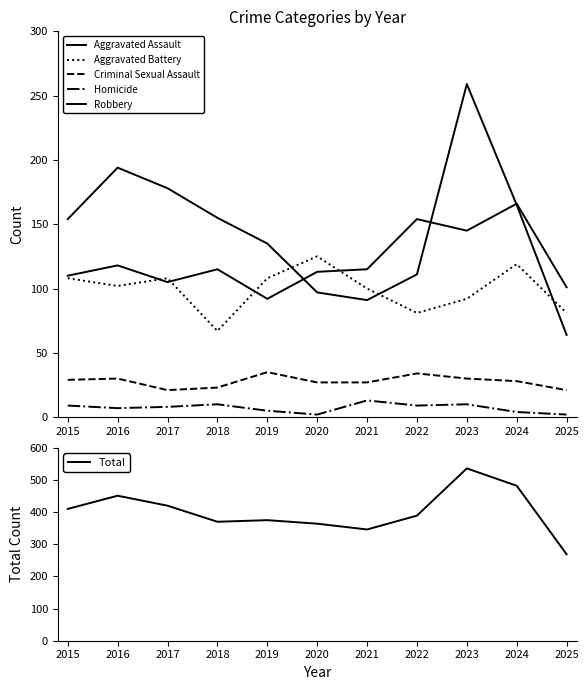

At which category is the sum across all series the highest?

2023